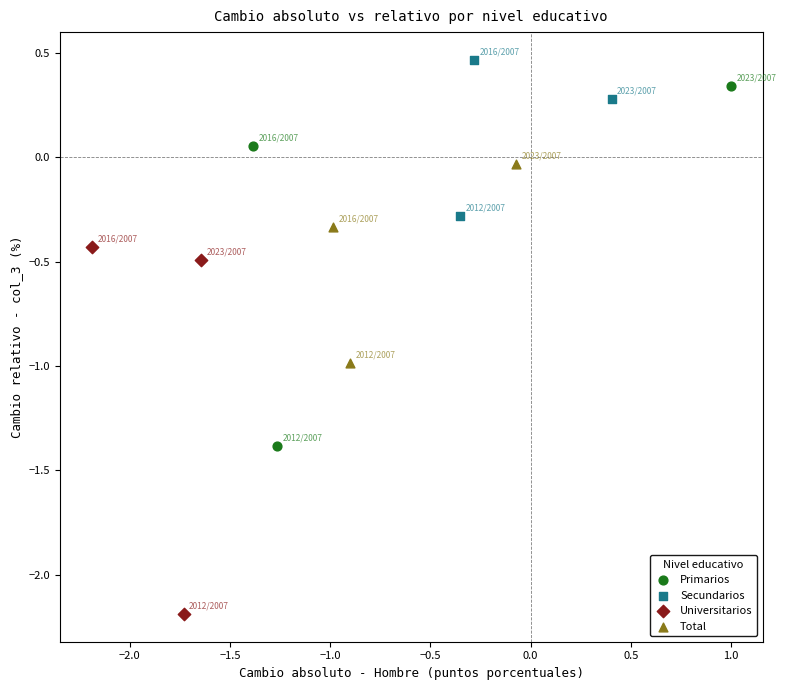

Which series reaches the minimum Y coordinate?

Universitarios